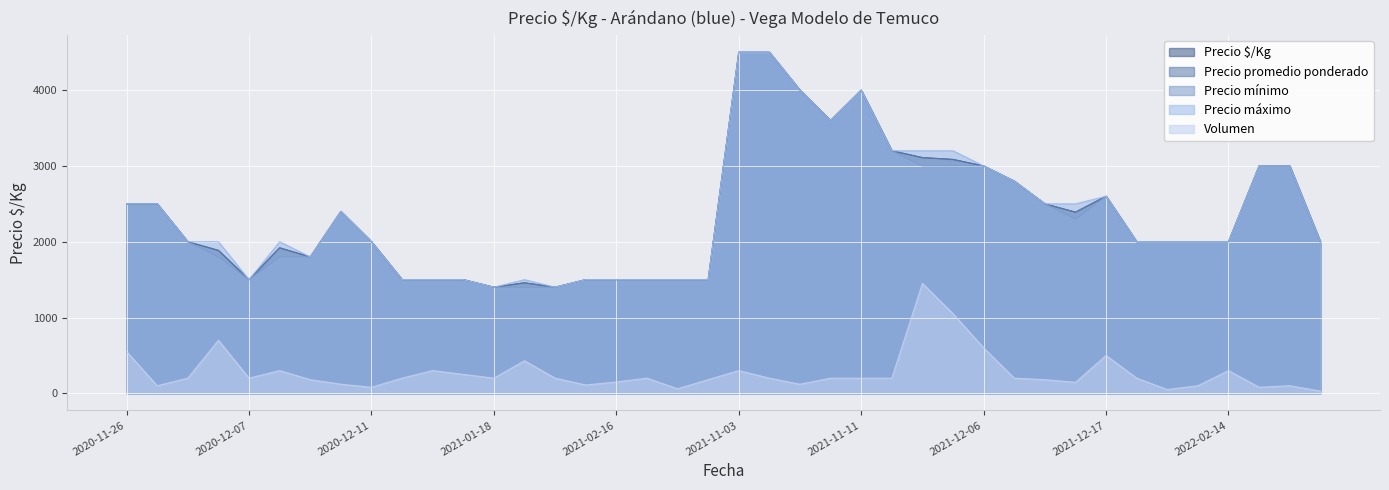

True or false: Volumen has a value of 180 at 2021-12-10.

True